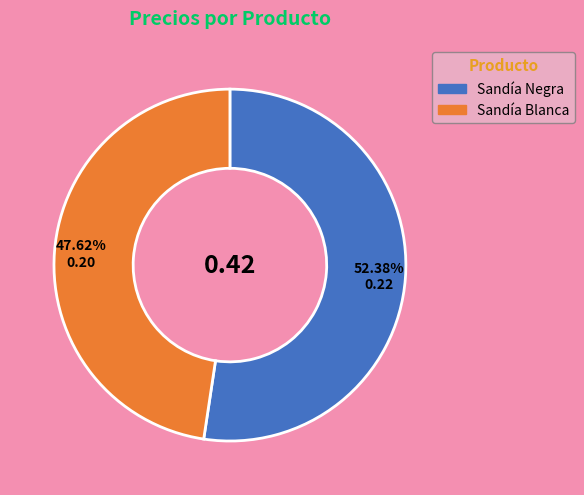

What percentage is the Sandía Negra slice, to the nearest percent?

52%